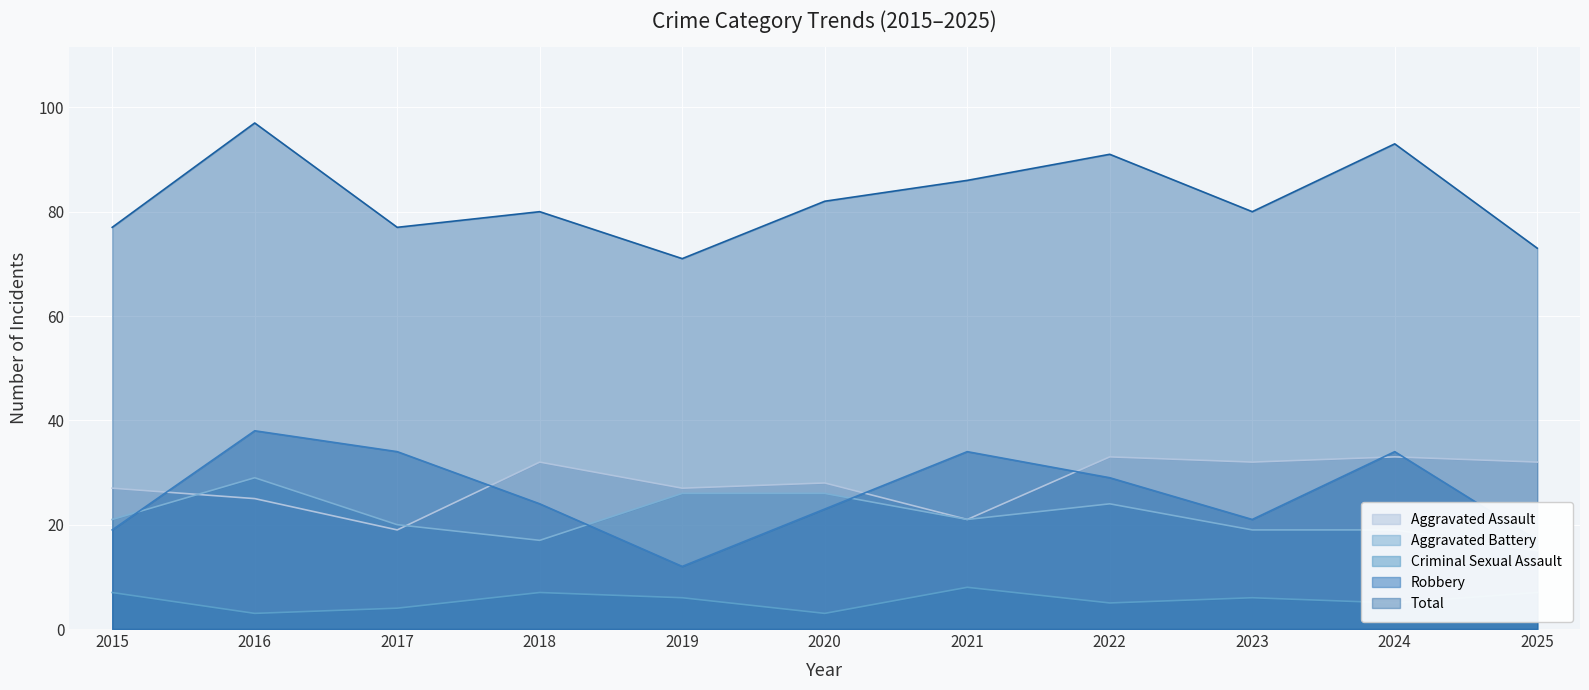

At which category does Total reach its first local peak?

2016